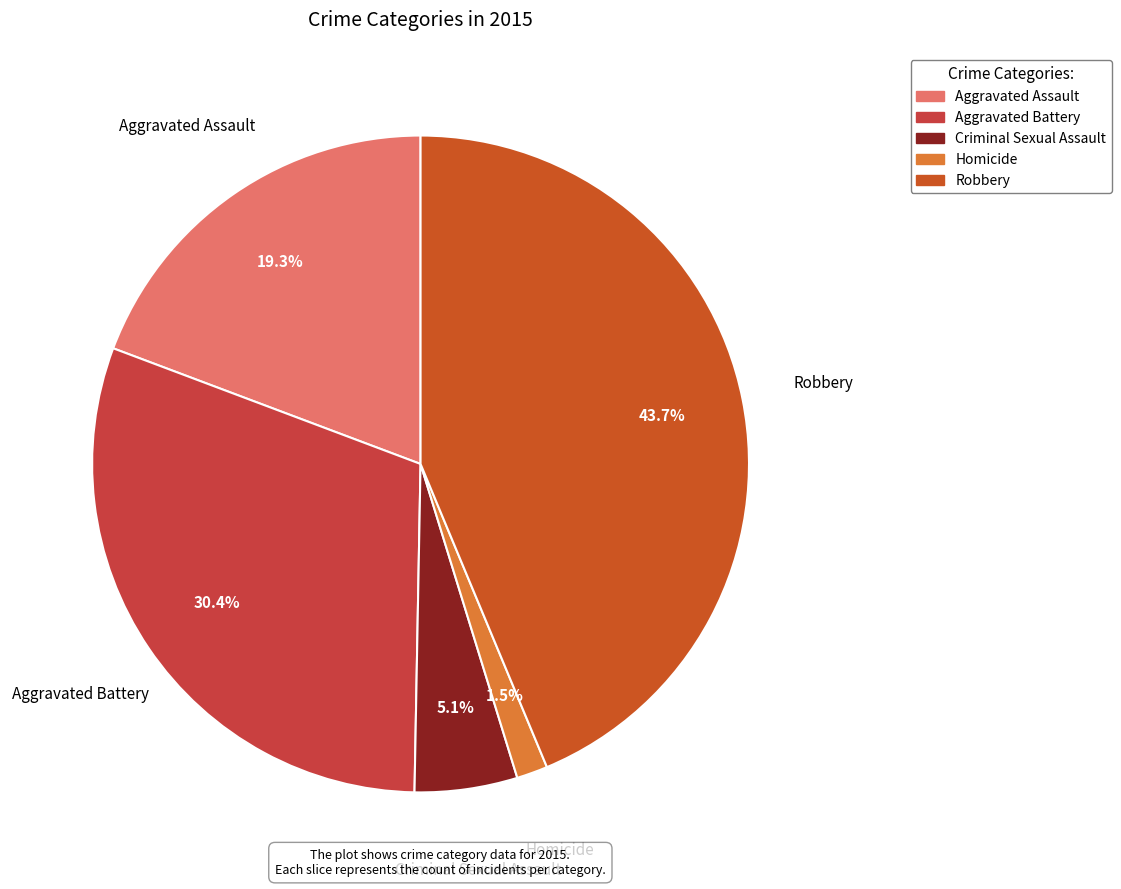

How much of the chart is everything except Homicide?

98.5%